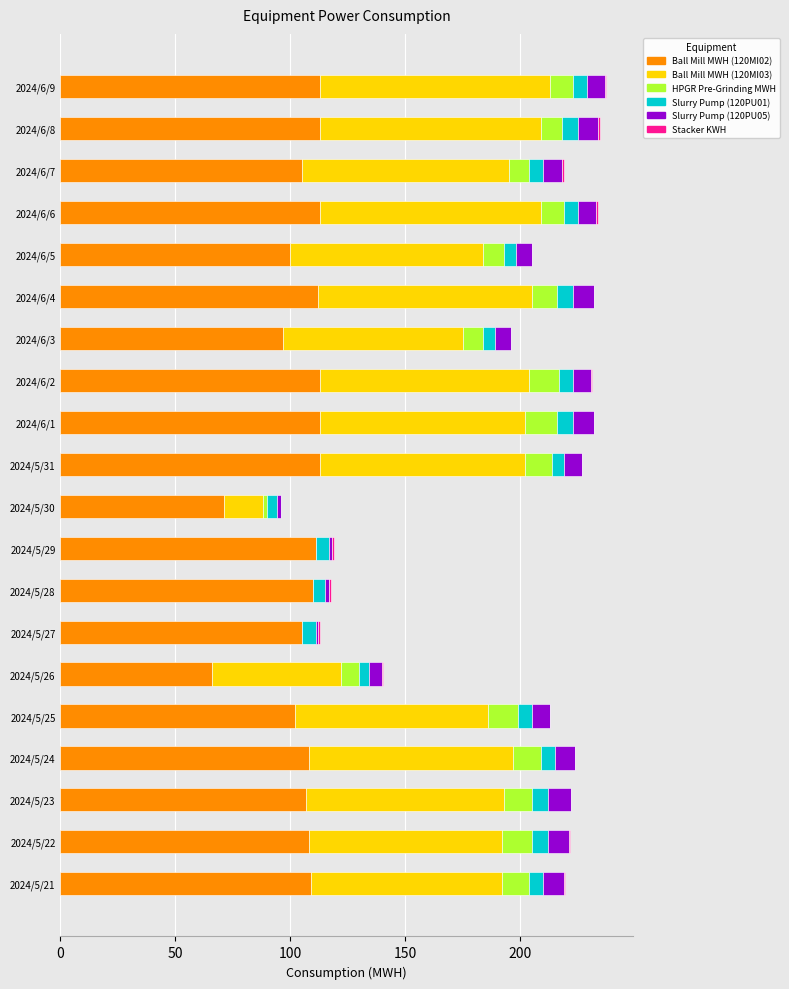

True or false: Ball Mill MWH (120MI02) has a value of 194.6 at 2024/5/31.

False